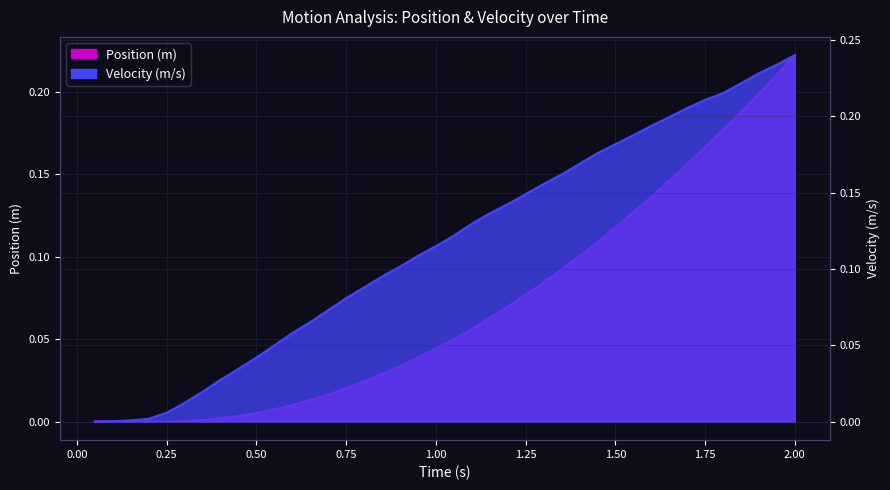

At which category does the chart reach its minimum across all series?

0.25